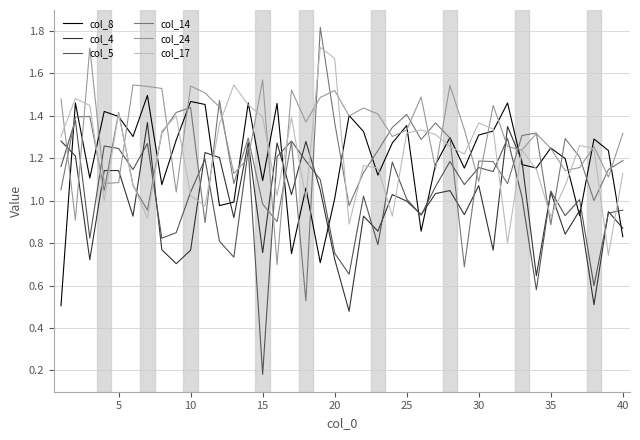

At how many categories does at least one series exceed 1?

40